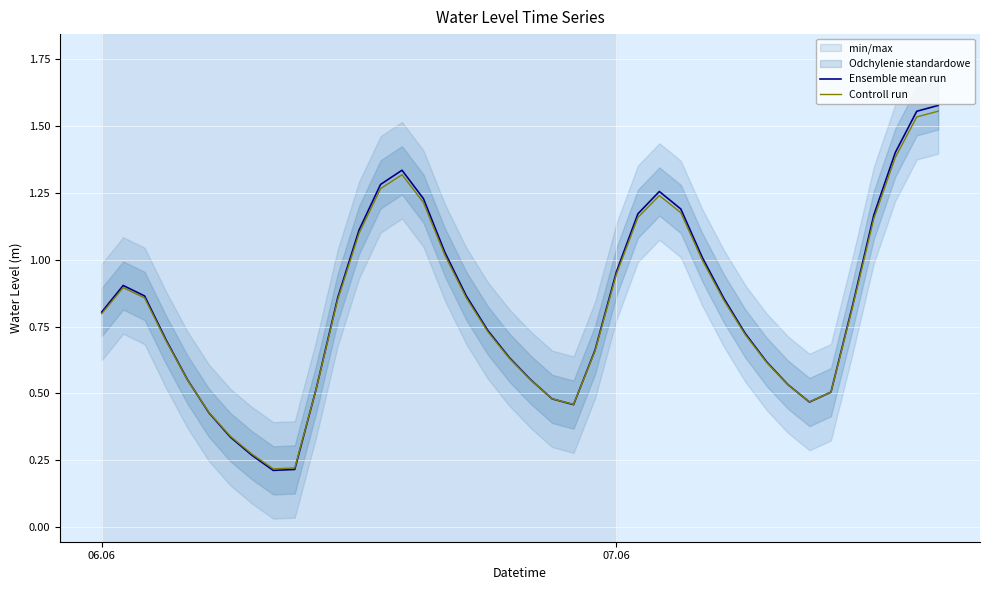

The Ensemble mean run series shows 0.8 at 06.06. True or false?

True